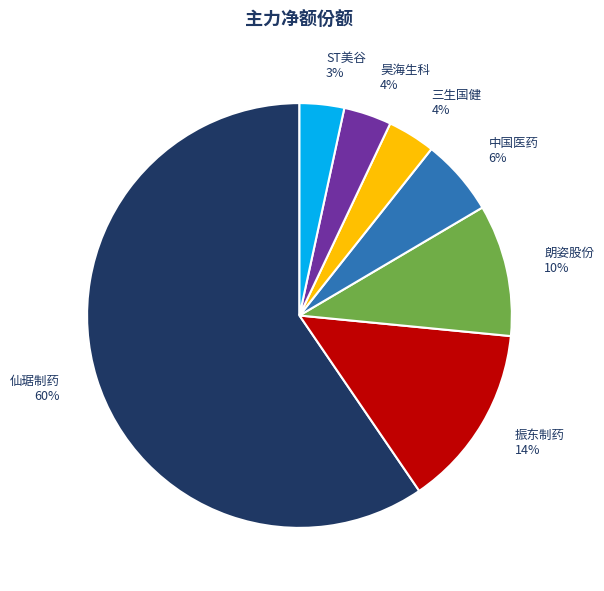

Is the sum of 振东制药 and 昊海生科 greater than half?

No